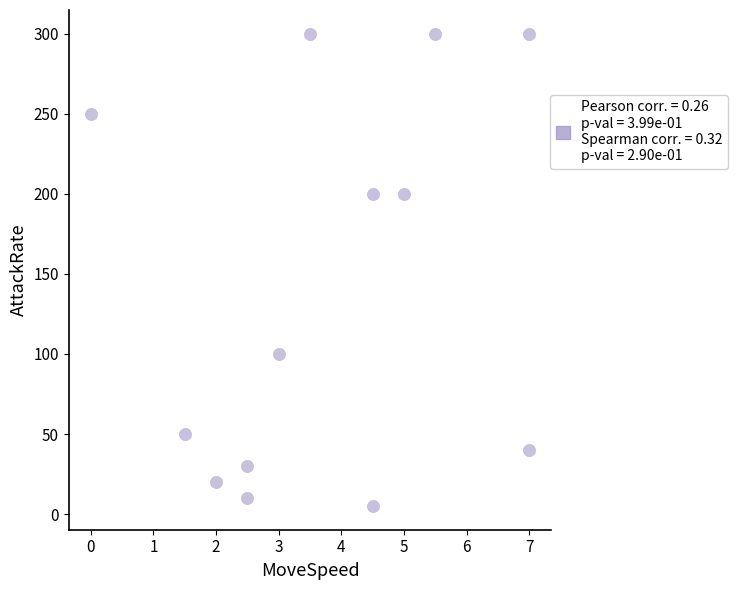

What is the range of Y values (max minus min)?

295